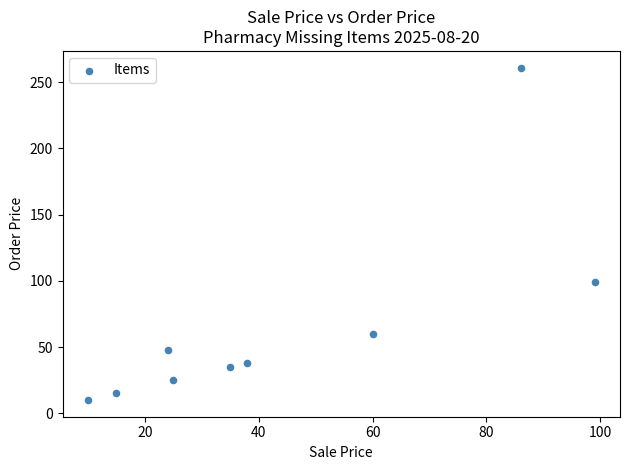

What Y value in the scatter plot is closest to 135?

99